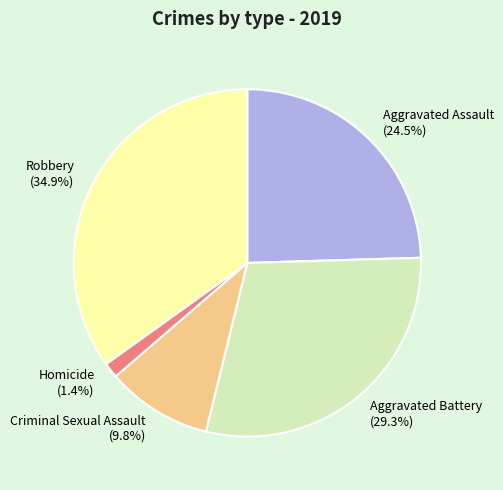

To the nearest percent, what is the difference between the Homicide and Aggravated Assault slice percentages?

23%